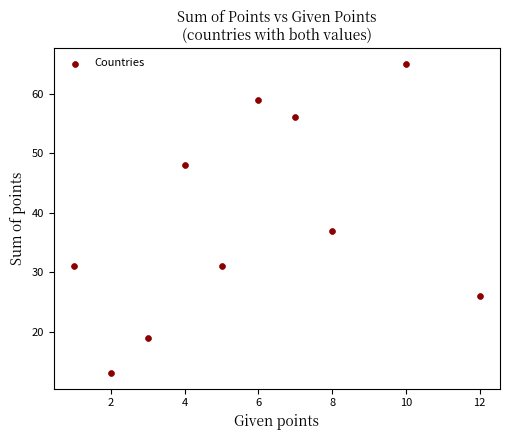

What Y value in the scatter plot is closest to 39?

37